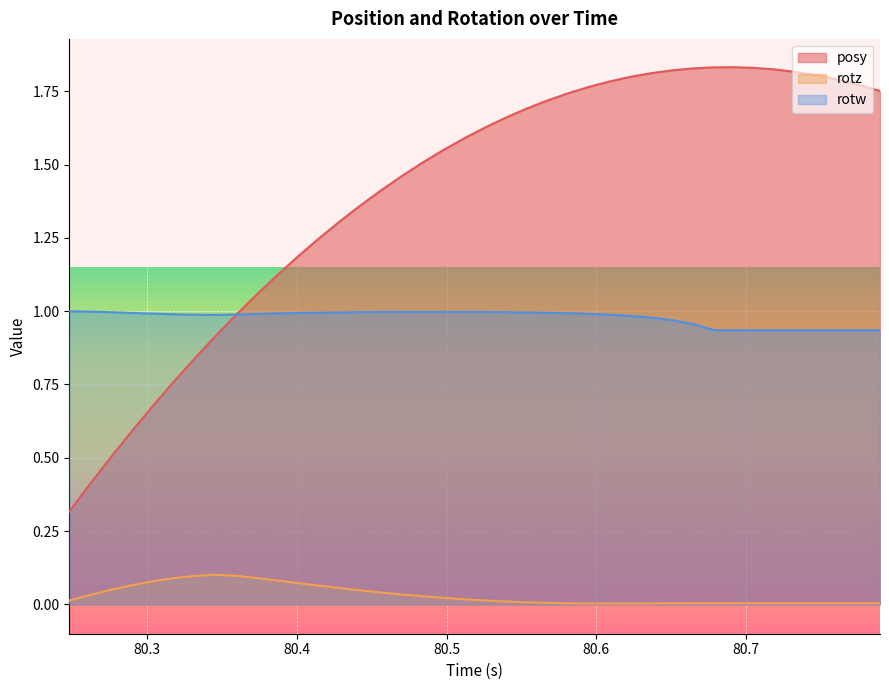

How many data points does each series have?

40